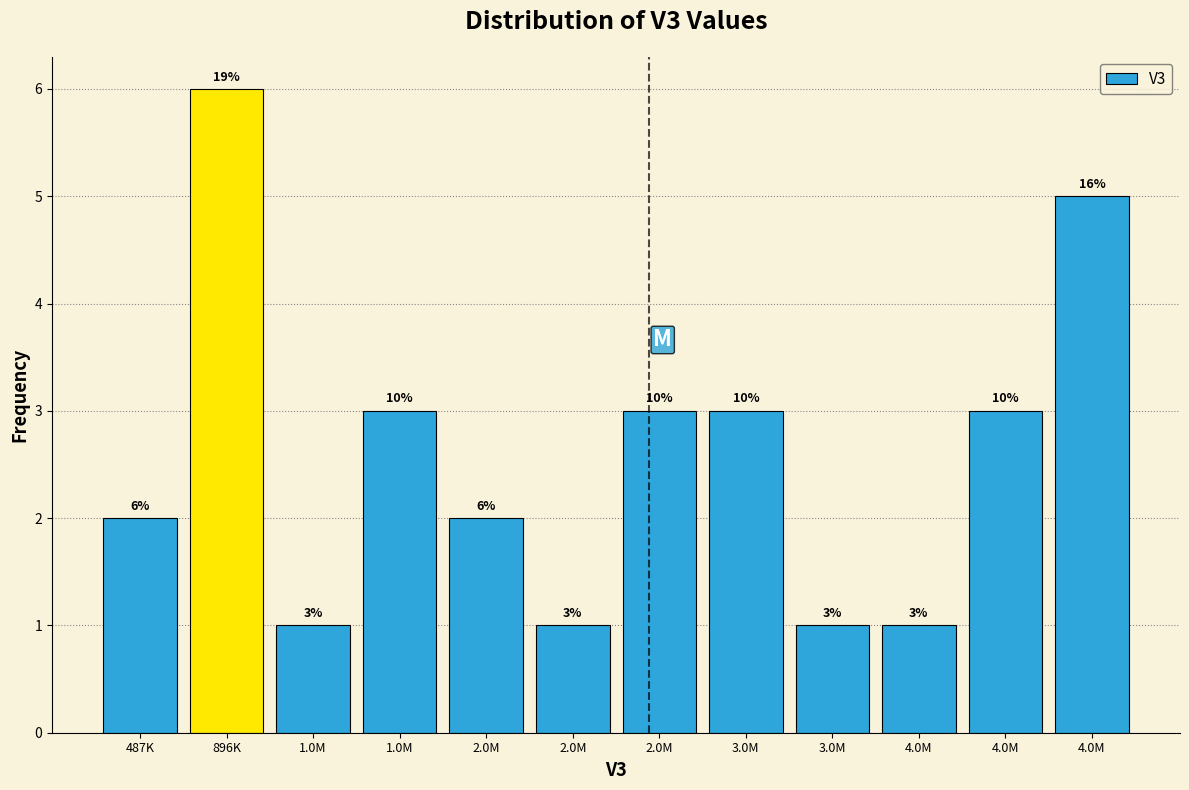

How many bars are there in total?

12